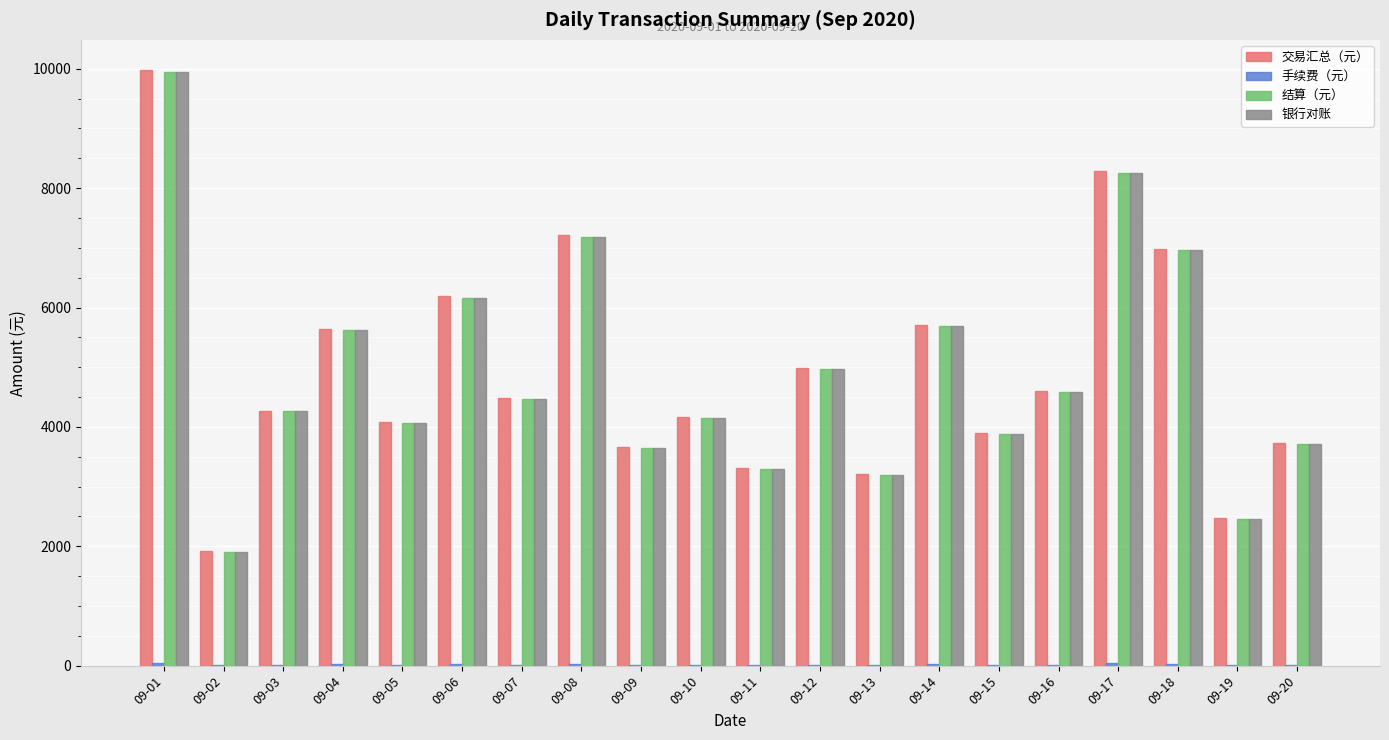

The value of 交易汇总（元） at 09-10 is 1584.3. True or false?

False